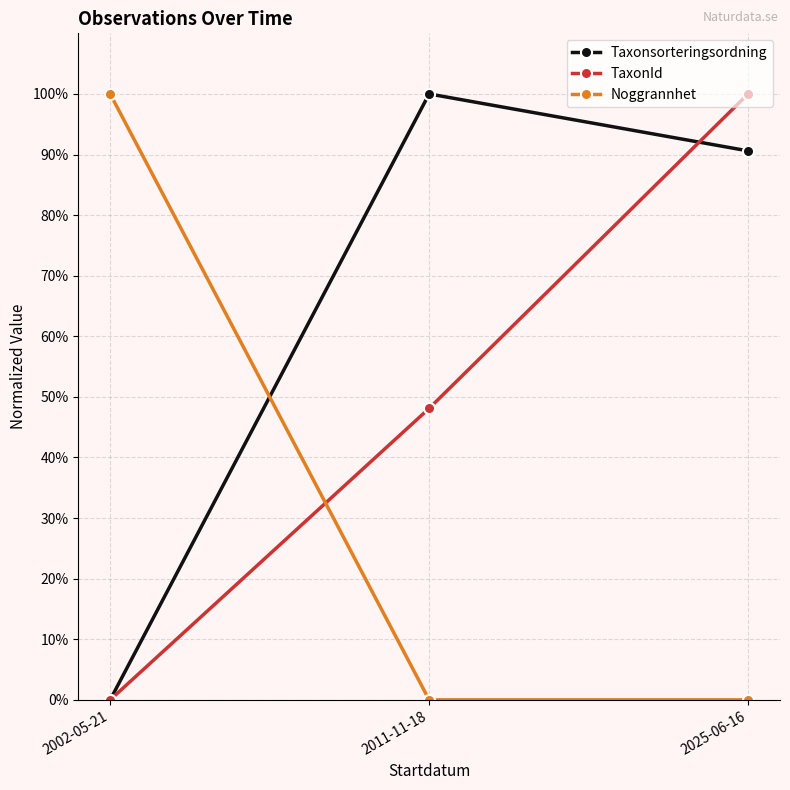

What is the value of the TaxonId point at the 2nd from the left?

48.1